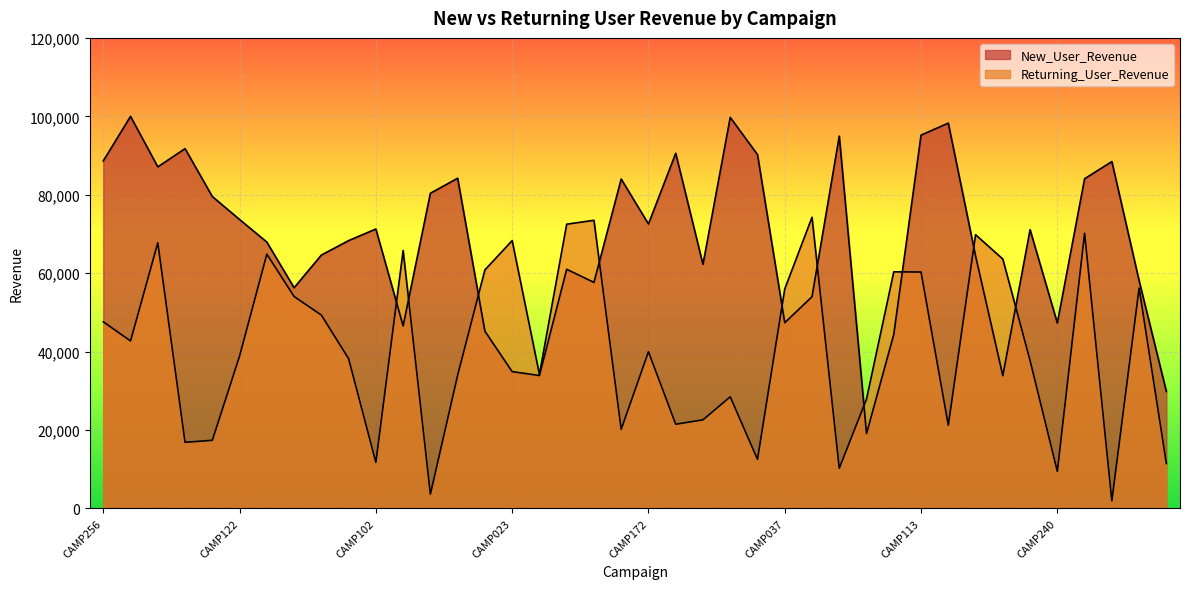

What is the label of the 38th point from the left?

CAMP292